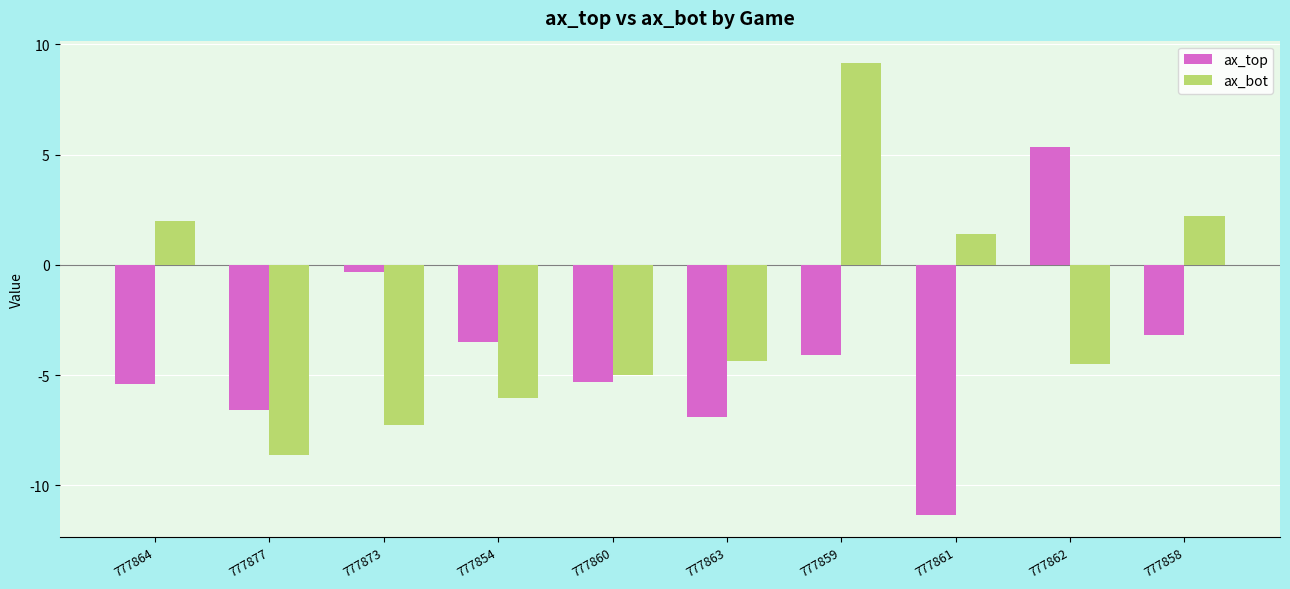

How many data points does each series have?

10